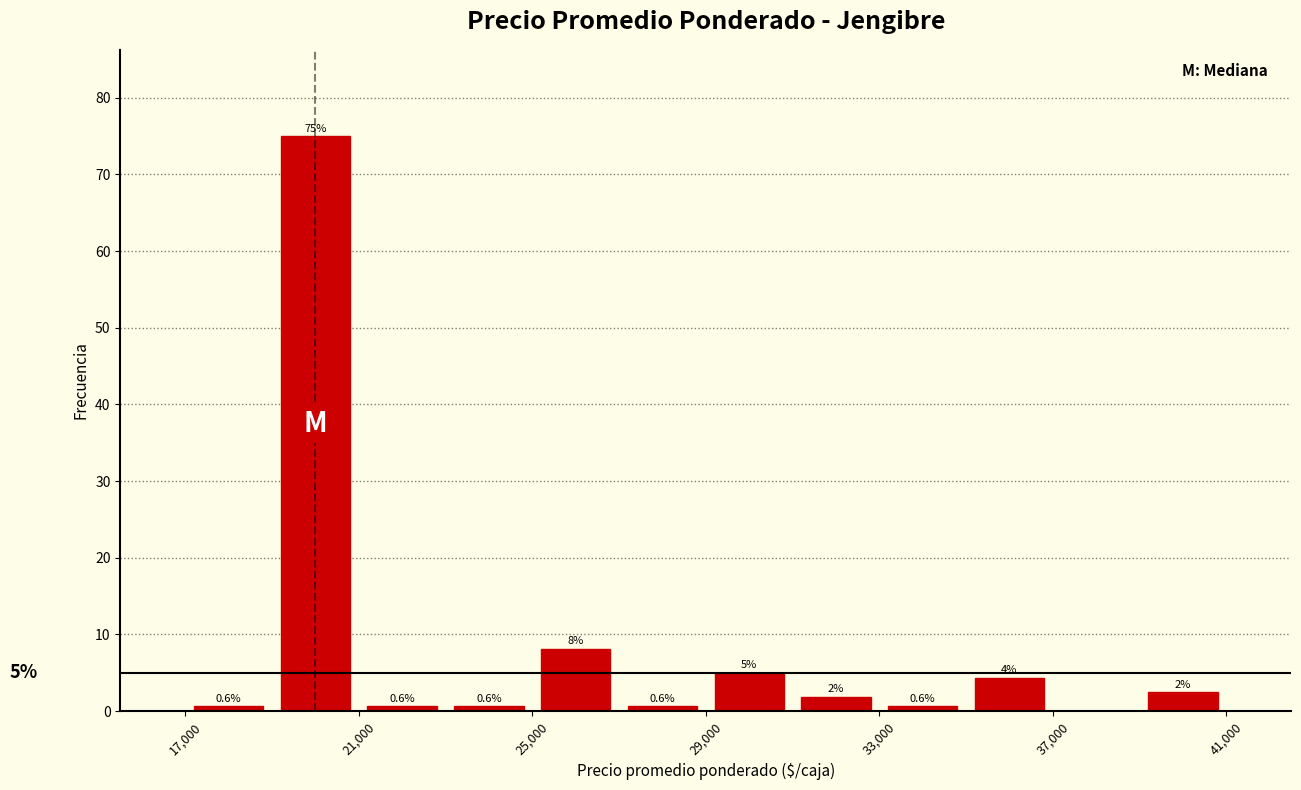

Which range on the x-axis has the tallest bar?

19000 to 21000